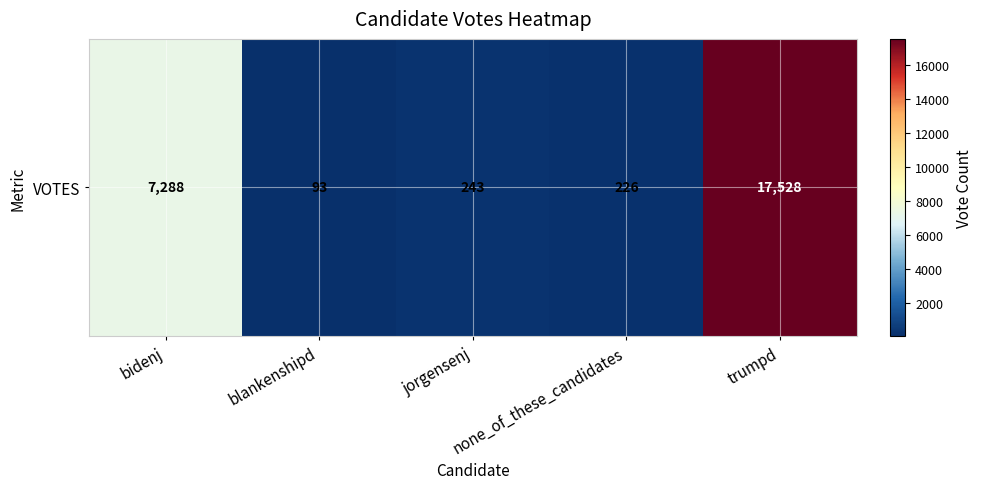

What is the sum of all values?

25378